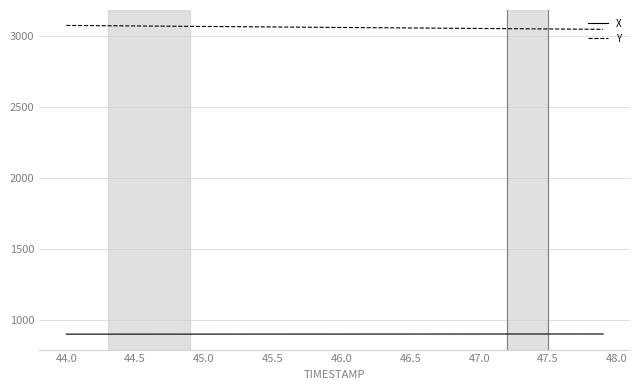

Does the chart have visible grid lines?

Yes